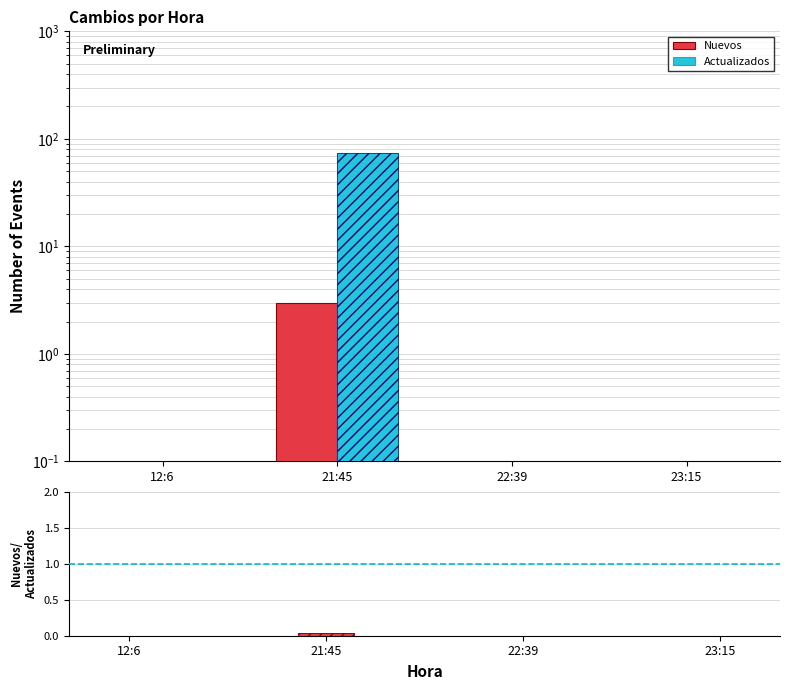

Between 12:6 and 21:45, which is larger?

21:45